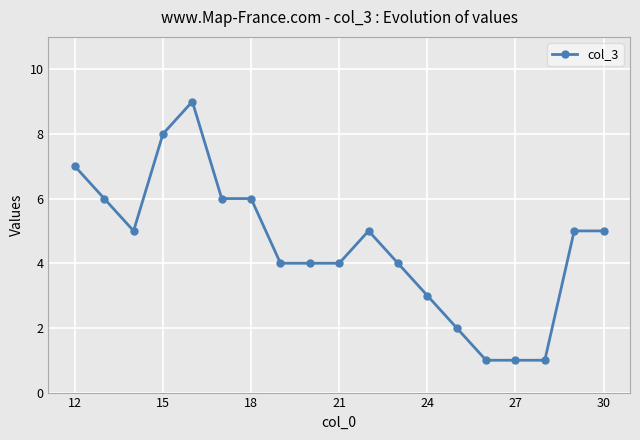

True or false: there are more than 0 points higher than both neighbors.

True